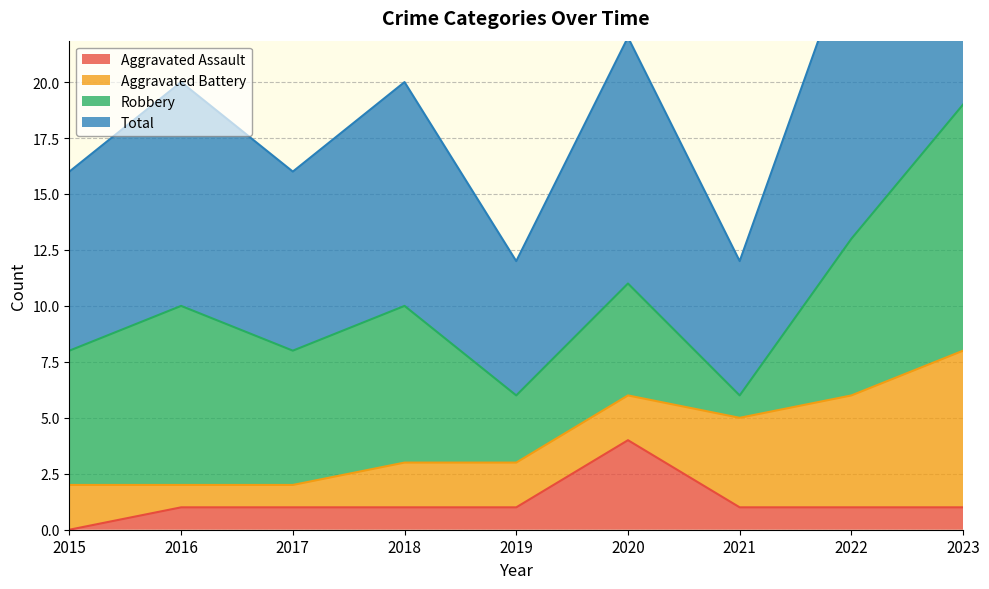

At which label is Total closest to 12?

2020